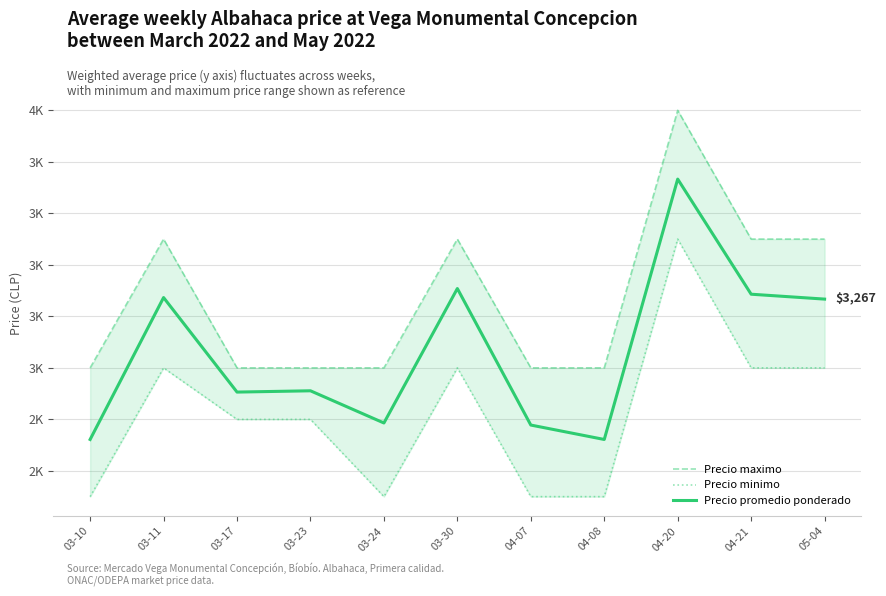

True or false: Precio maximo has a value of 3000 at 03-10.

True